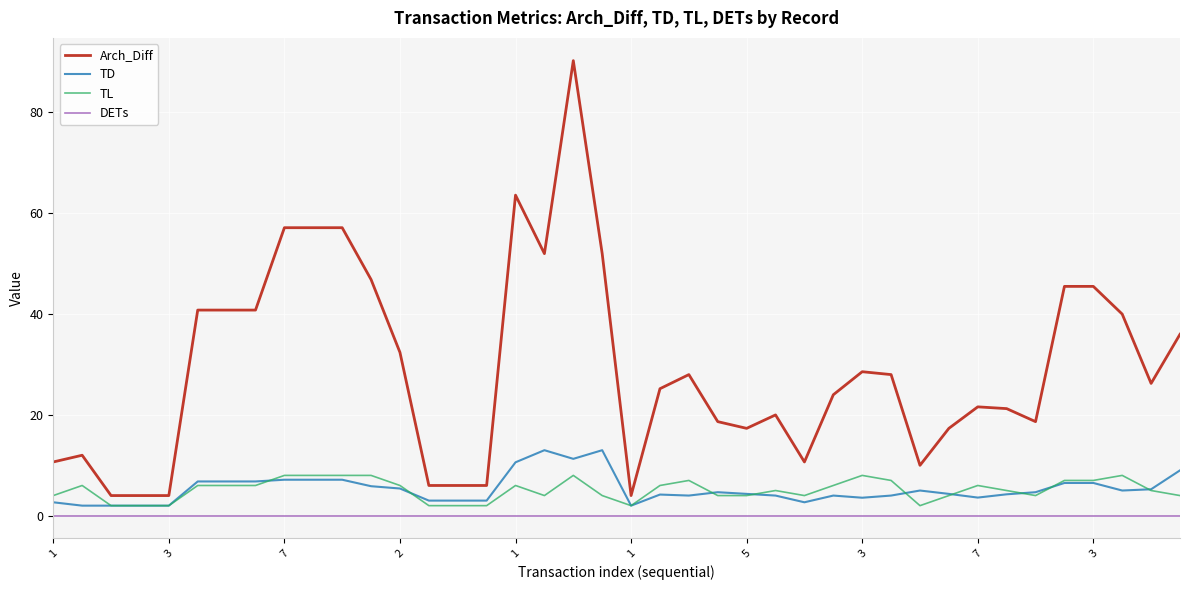

At how many categories does at least one series exceed 42?

10